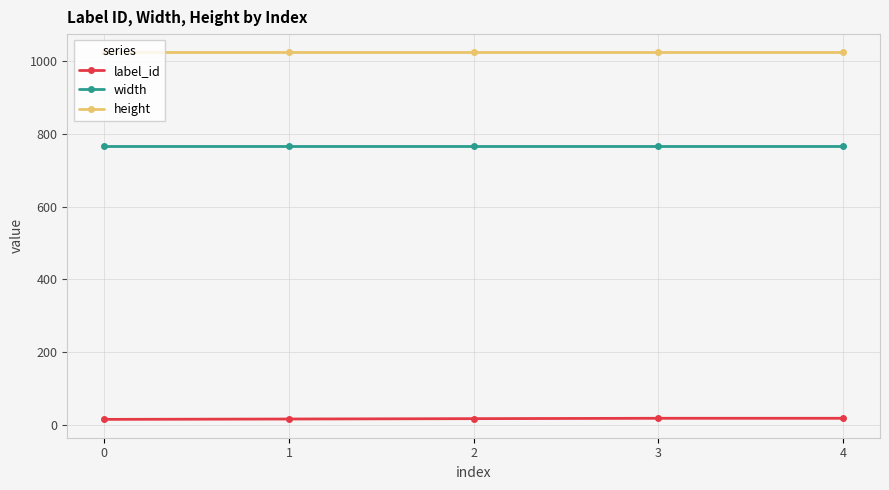

What is the average value of the label_id series?

17